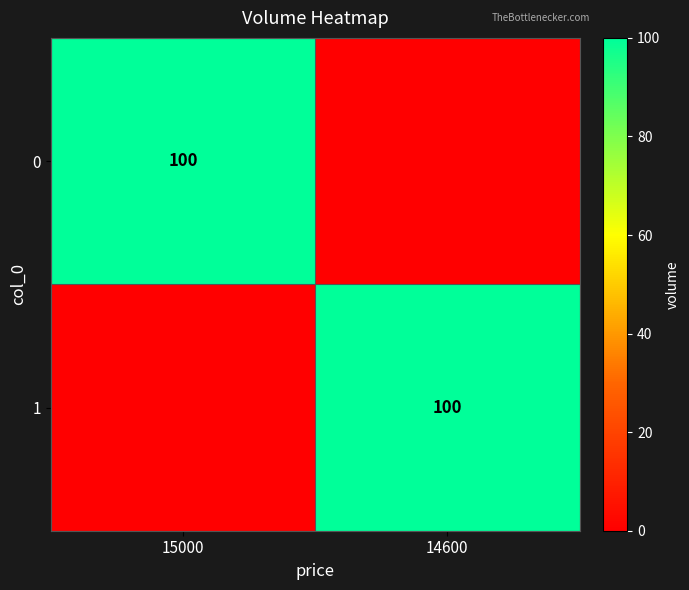

Is it true that 1 equals 24 at 14600?

False